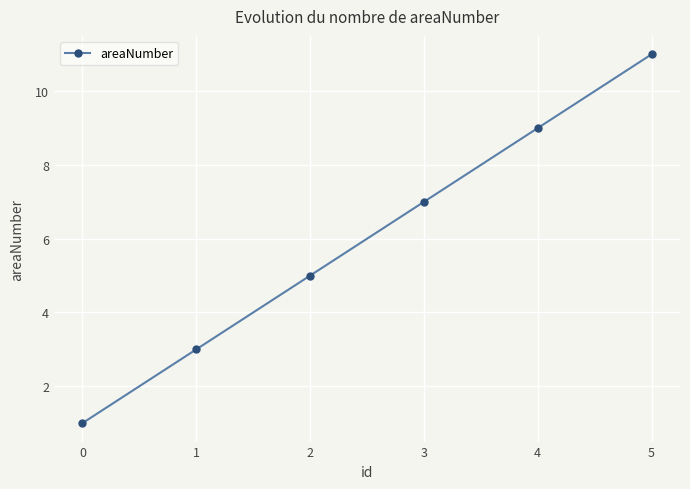

What is the greatest value displayed?

11